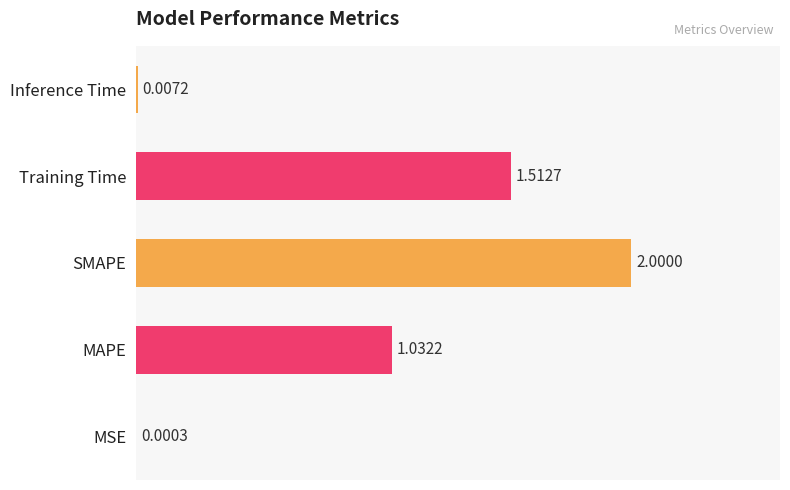

What is the greatest value displayed?

2.0